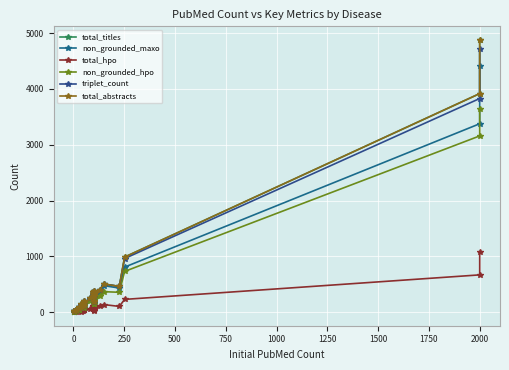

What is the value of the non_grounded_maxo point at the 17th from the left?

313